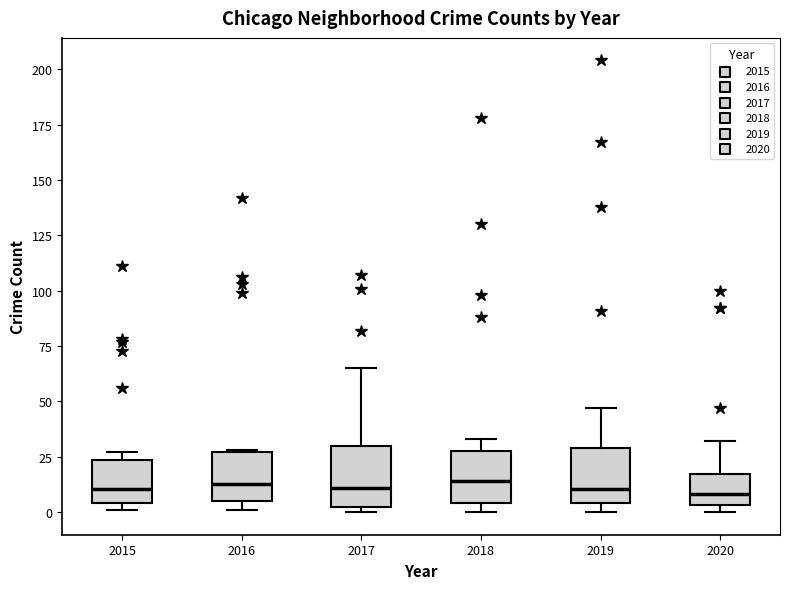

Reading left to right, transcribe this box plot: for each box, give where its median line is, the range the box spans, and where its two whiskers end, as read against the y-axis. The values are not printed on the chart, so give them approximately, as read against the axis.

2015: median 10, box 5 to 25, whiskers 0 to 25 (just above the box's upper edge)
2016: median 15, box 5 to 25, whiskers 0 to 30
2017: median 10, box 5 to 30, whiskers 0 to 65
2018: median 15, box 5 to 30, whiskers 0 to 35
2019: median 10, box 5 to 30, whiskers 0 to 45
2020: median 10, box 5 to 15, whiskers 0 to 30